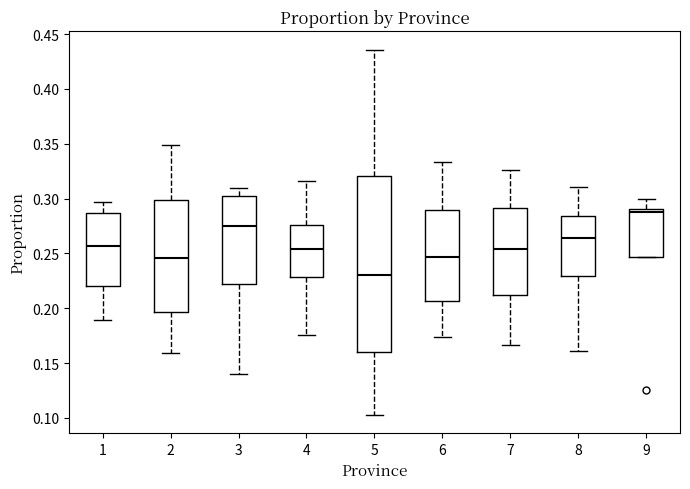

Where does the lower whisker of the box at x = 7 end on the y-axis? The values are not printed on the chart, so give them approximately, as read against the axis.

0.165